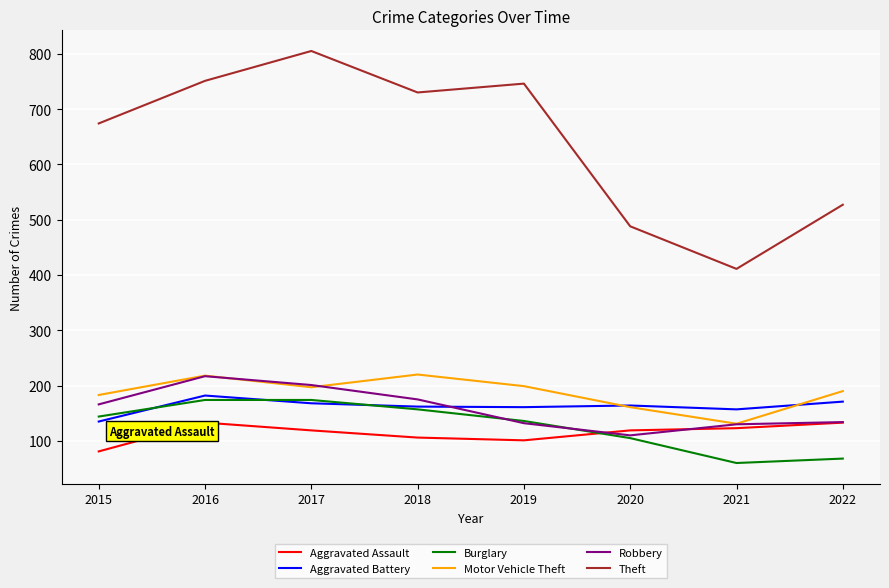

How many intersections are there between Aggravated Assault and Burglary?

1